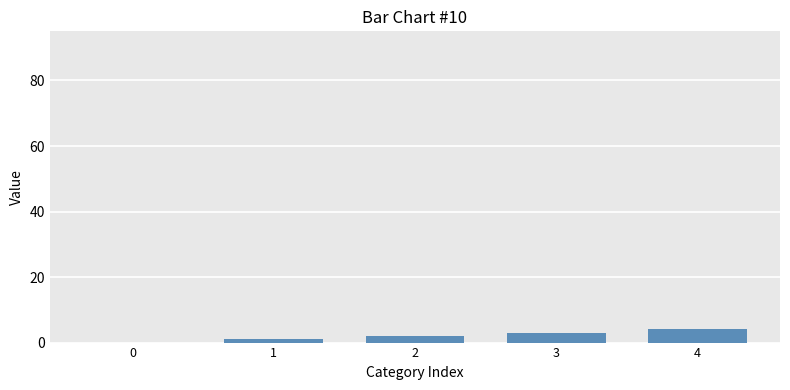

Reading left to right, list all the values displayed in this chart.

0=0	1=1	2=2	3=3	4=4